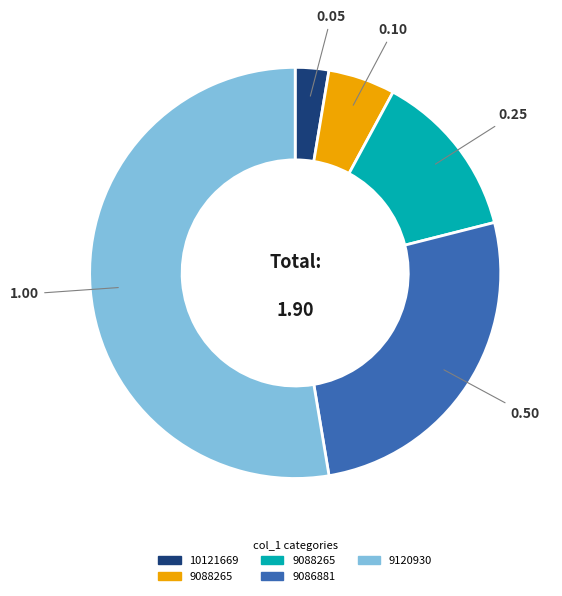

Is there any slice that represents more than half of the pie?

Yes